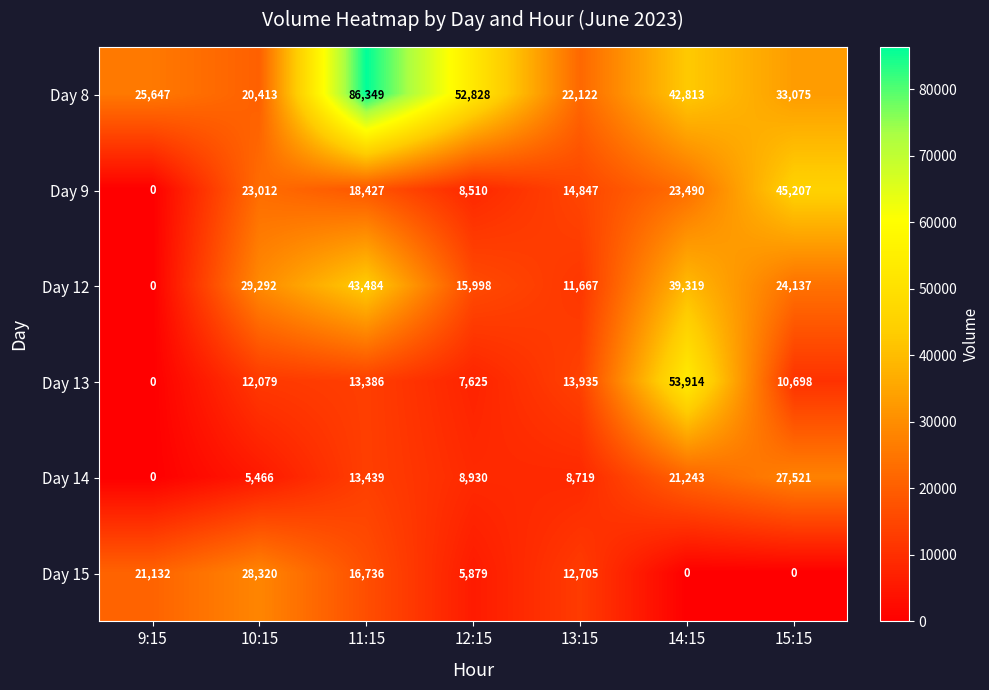

At which label is Day 12 closest to 21742?

15:15